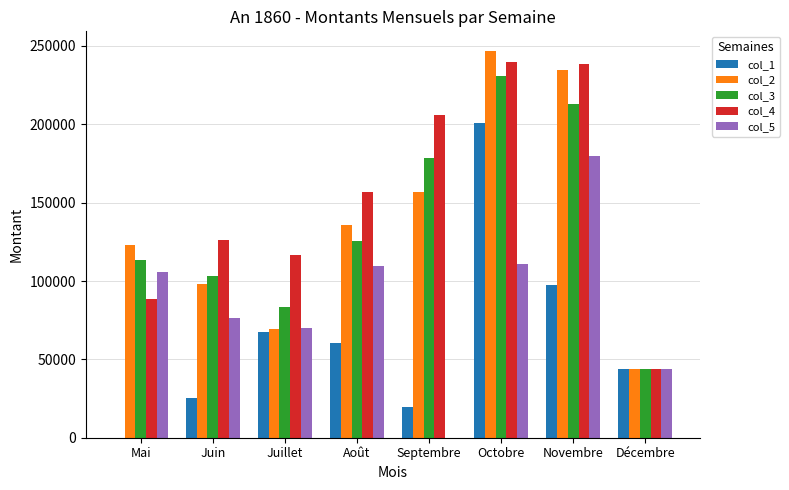

Between Septembre and Novembre, which series saw the biggest shift?

col_5